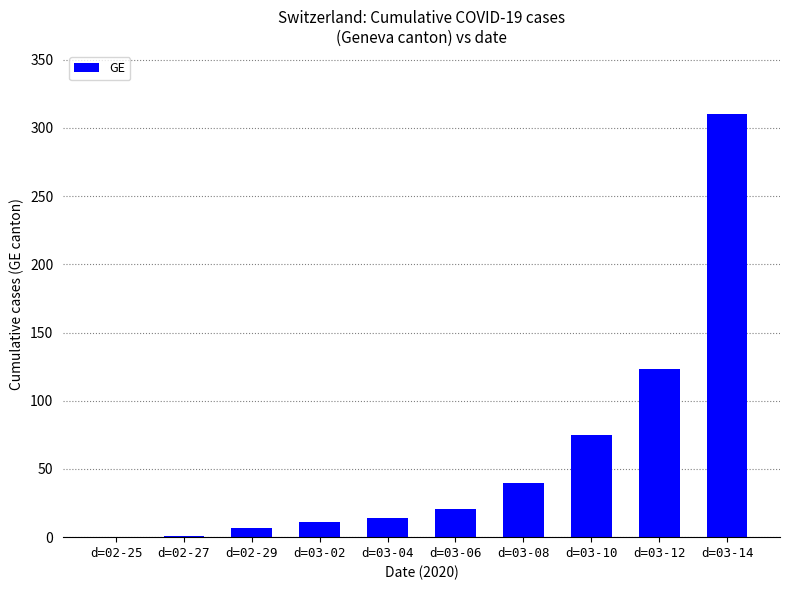

Is it true that the value at d=03-02 is 11?

True